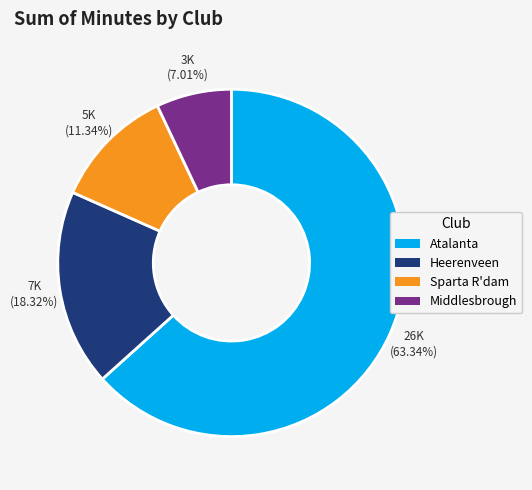

Is the sum of Sparta R'dam and Atalanta greater than half?

Yes